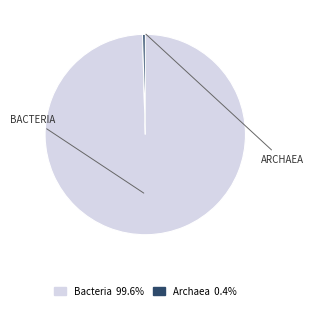

How many segments does this pie chart have?

2